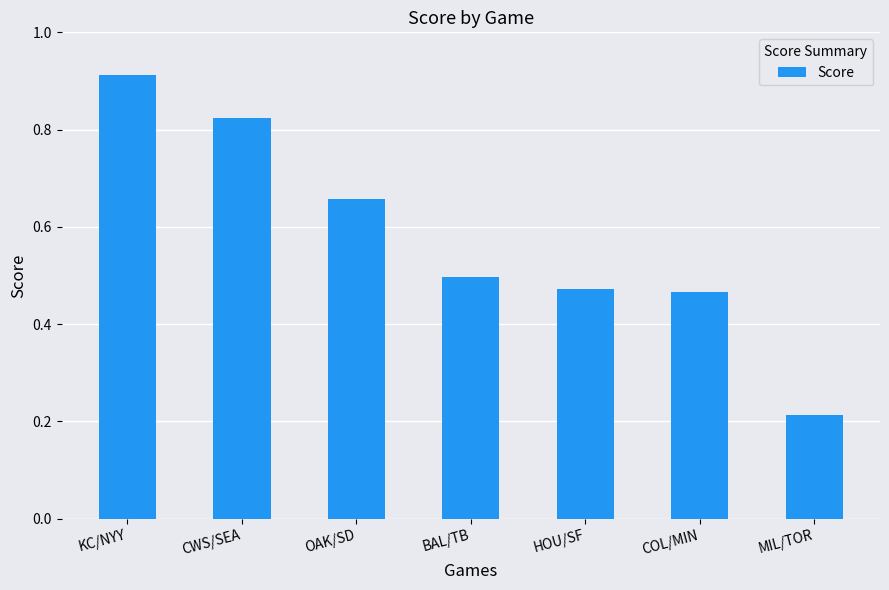

Count the number of data series in this chart.

1